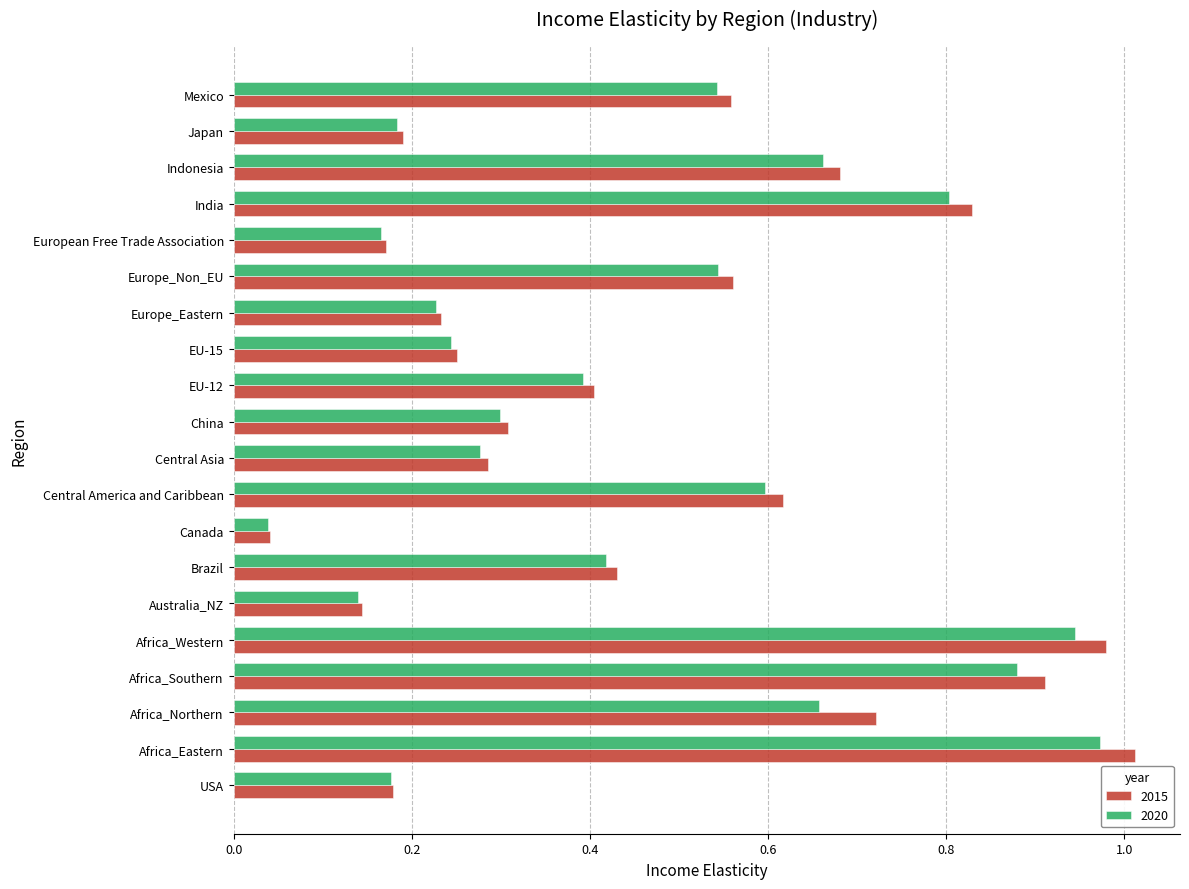

Which category has the lowest value in the 2015 series?

Canada